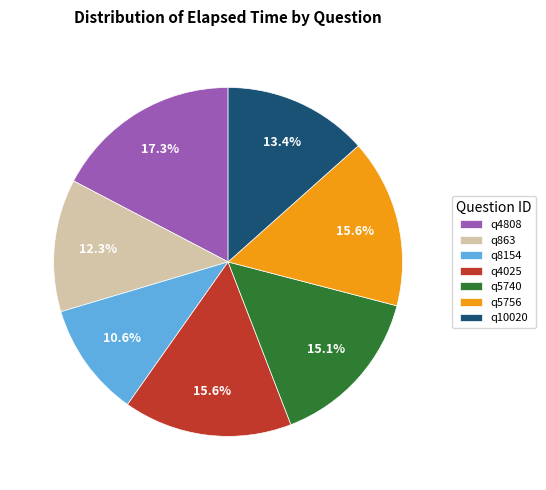

To the nearest percent, what percentage of the pie is q863?

12%